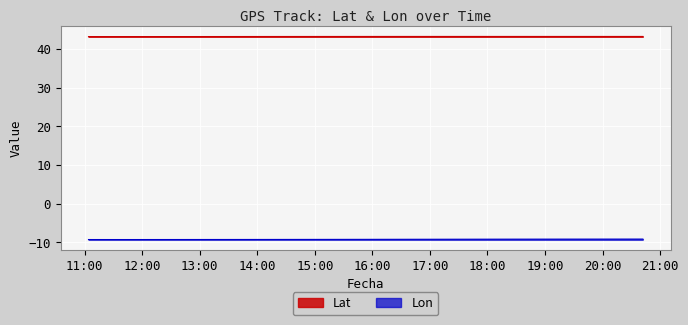

True or false: Lon and Lat intersect in this chart.

False